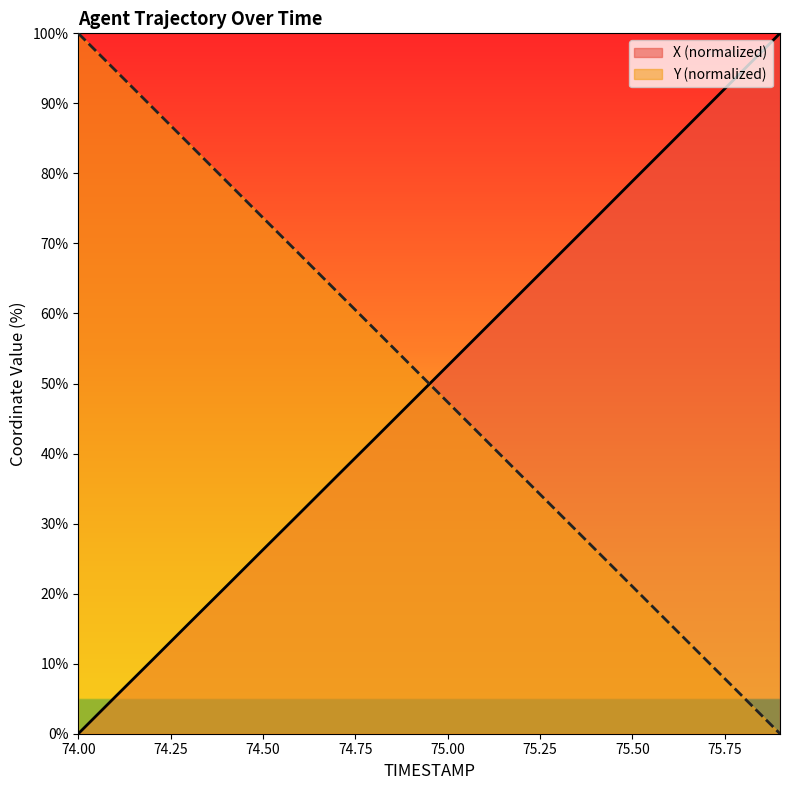

What is the sum of the X values at 74.5 and 74.1?

31.5